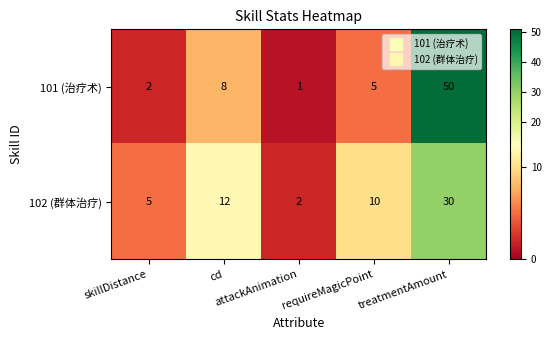

What is the maximum value for 102 (群体治疗)?

30